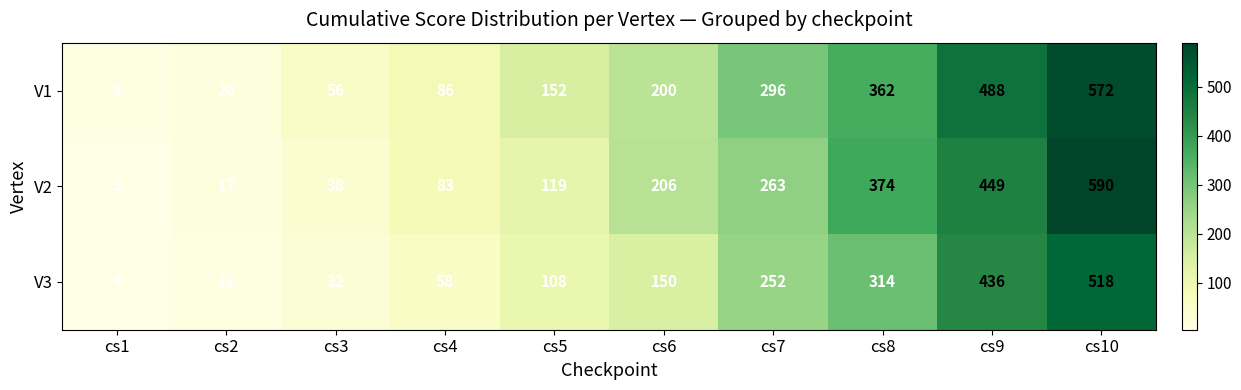

What is the total value across all series at cs6?

556